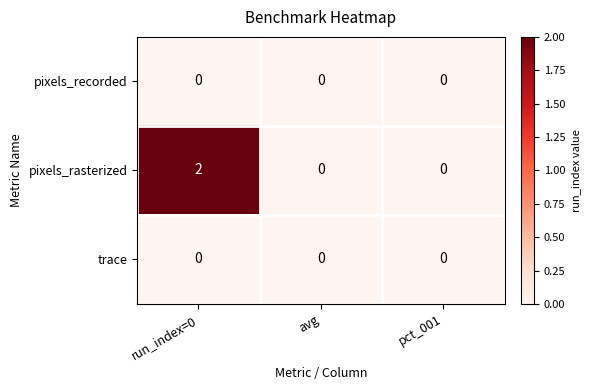

At which category is the sum across all series the highest?

run_index=0